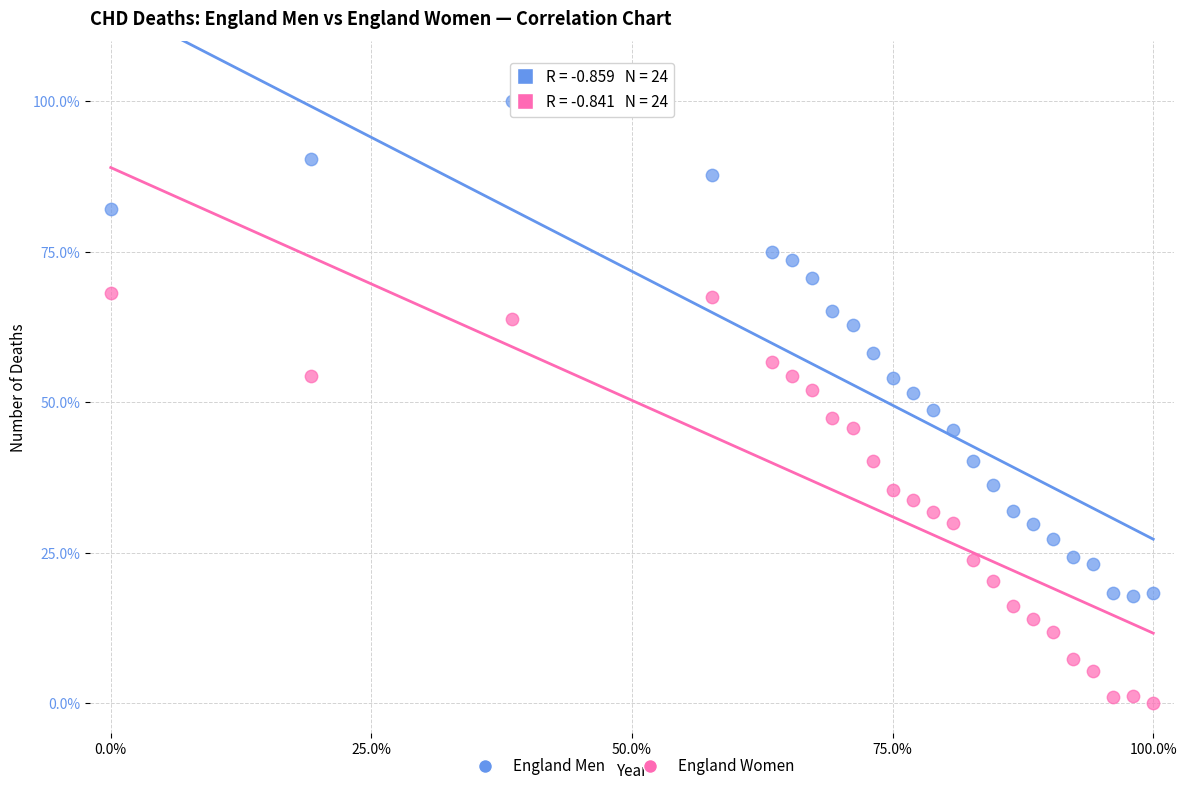

What are all the series names shown in the legend?

England Men, England Women